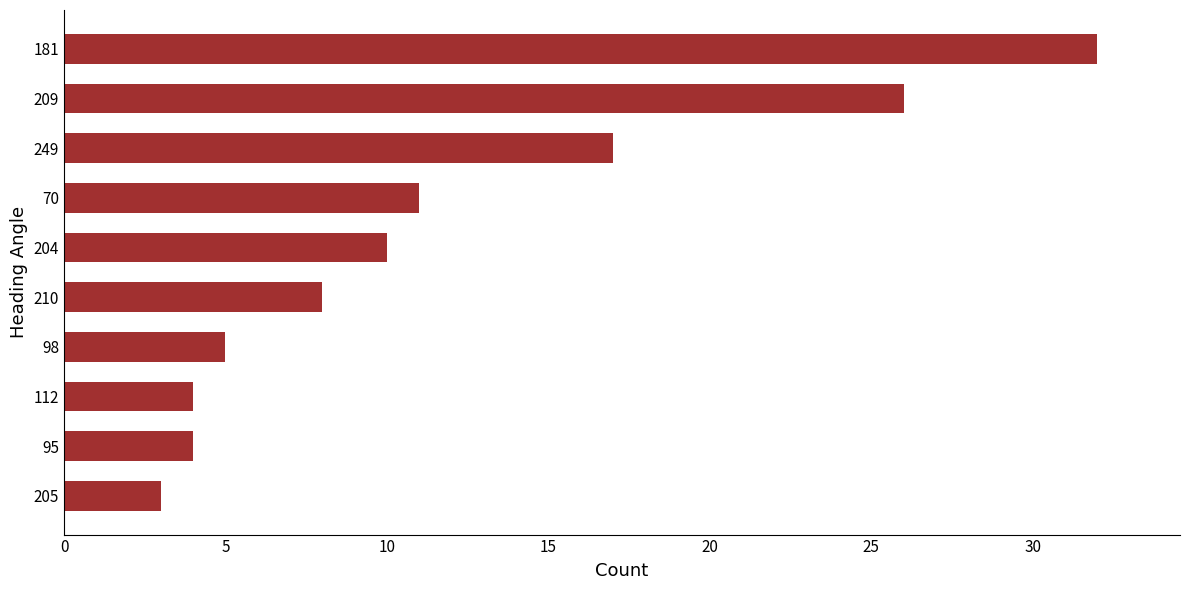

What is the change in value from 204 to 209?

+16